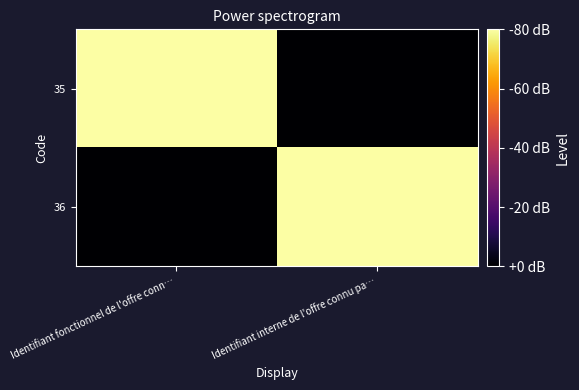

What is the difference between the highest and lowest values at Identifiant interne de l'offre connu pa…?

1